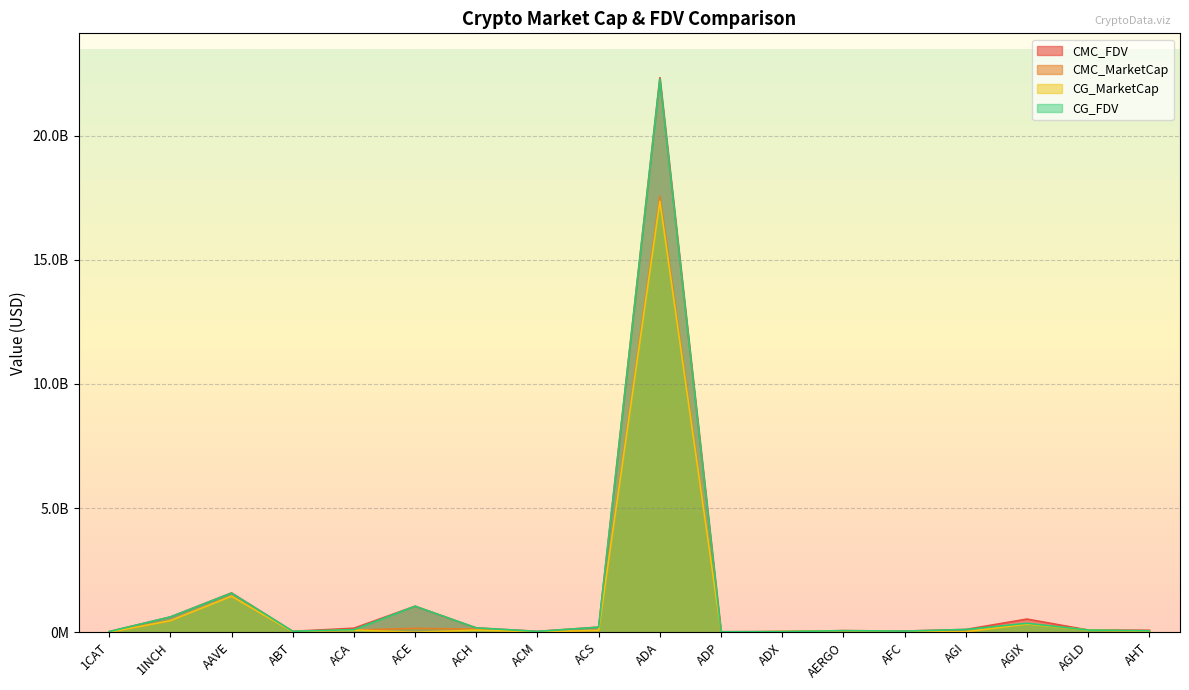

Rank the series at AERGO from lowest to highest value.

CG_MarketCap, CMC_MarketCap, CG_FDV, CMC_FDV